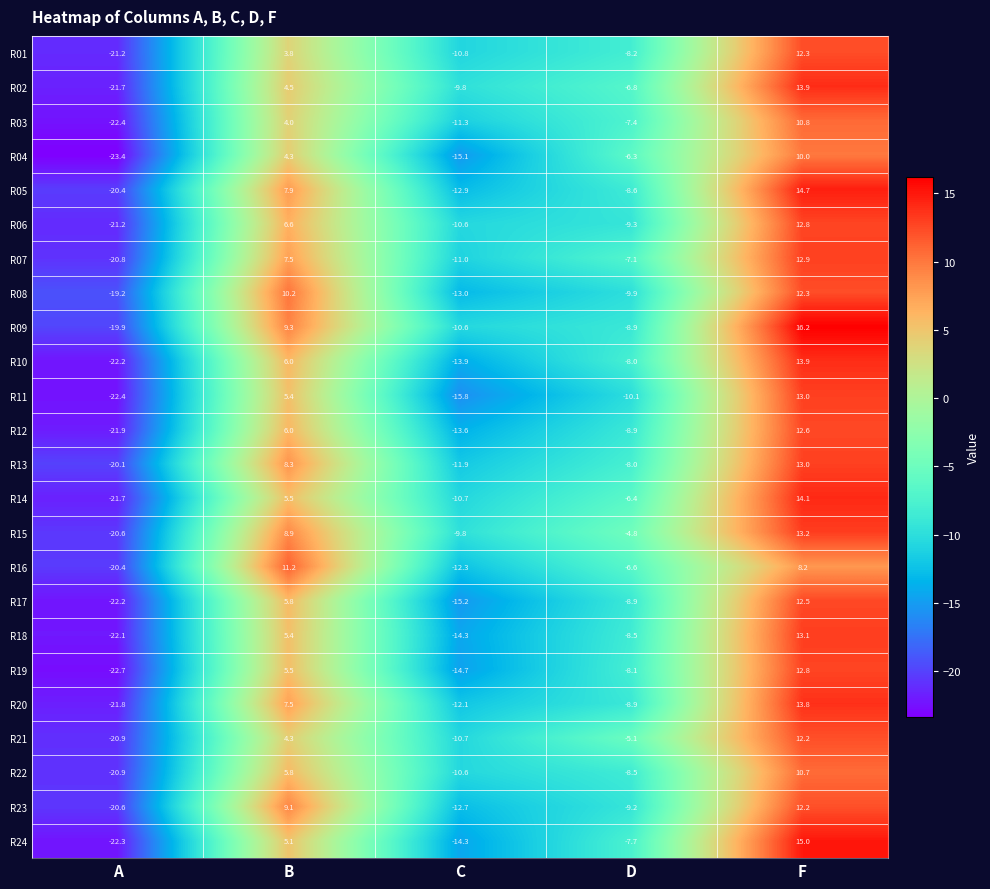

What is the approximate value of R17 at D?

-8.9